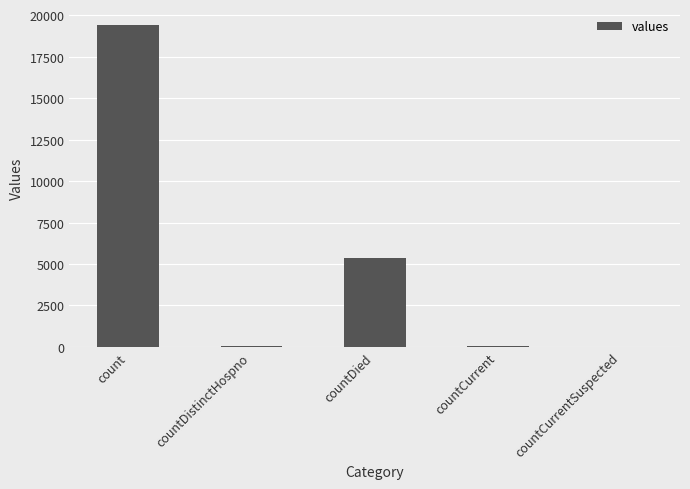

Are the bars horizontal?

No